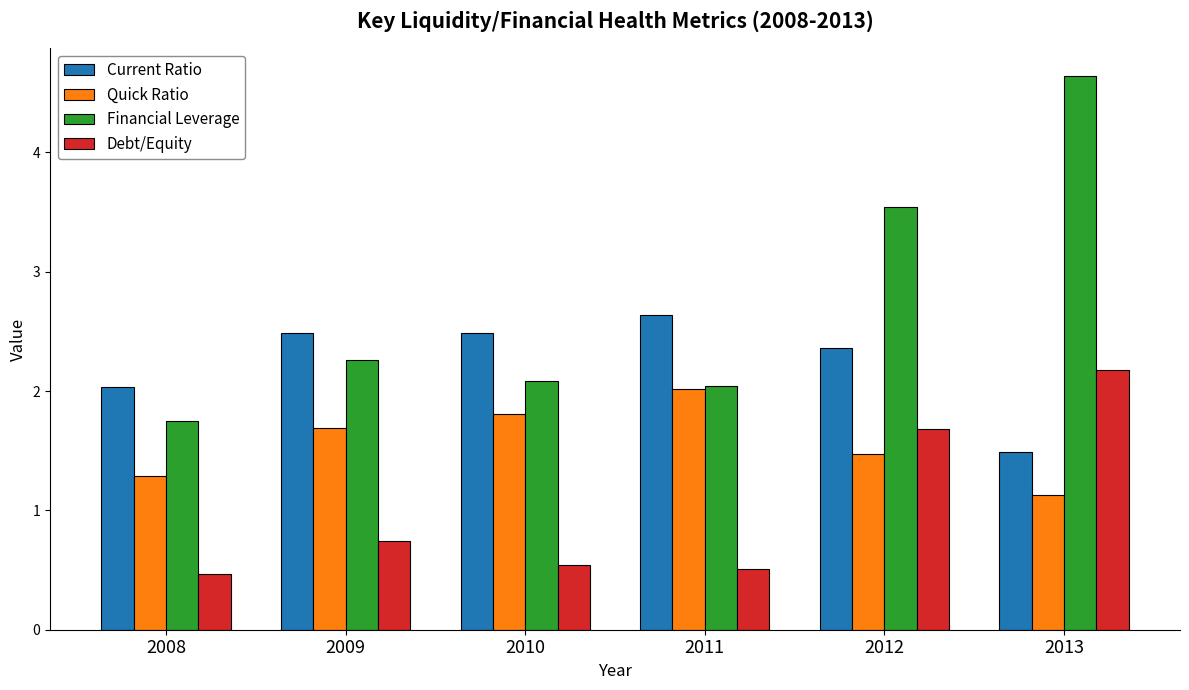

What is the difference between the highest and lowest values at 2011?

2.1